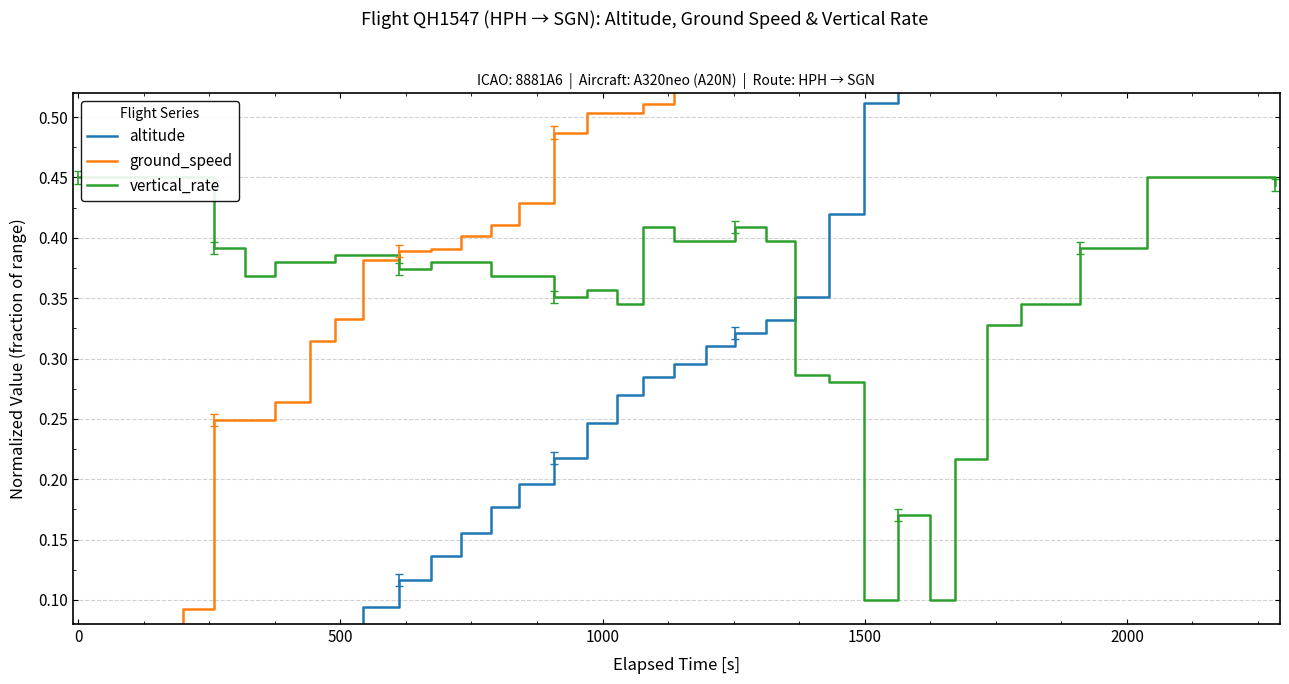

How many times do vertical_rate and altitude cross each other?

1